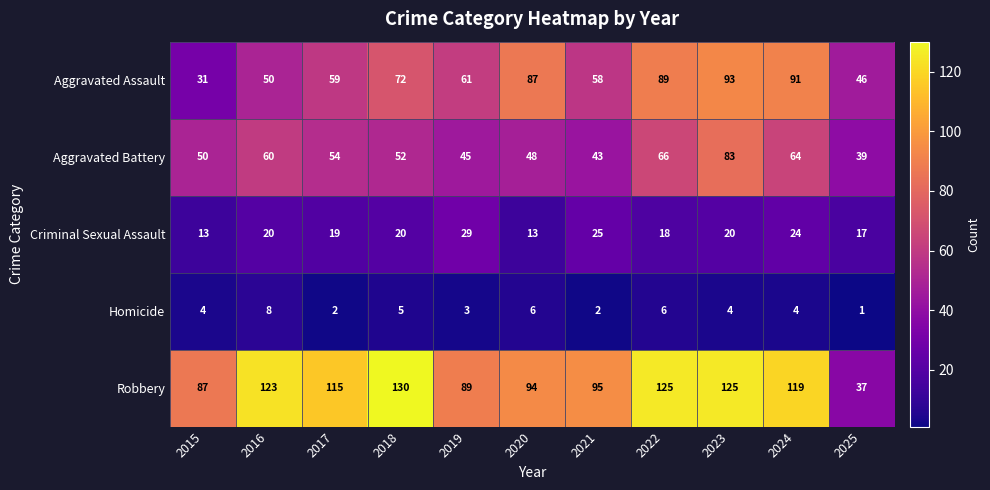

Rank the series at 2016 from highest to lowest value.

Robbery, Aggravated Battery, Aggravated Assault, Criminal Sexual Assault, Homicide